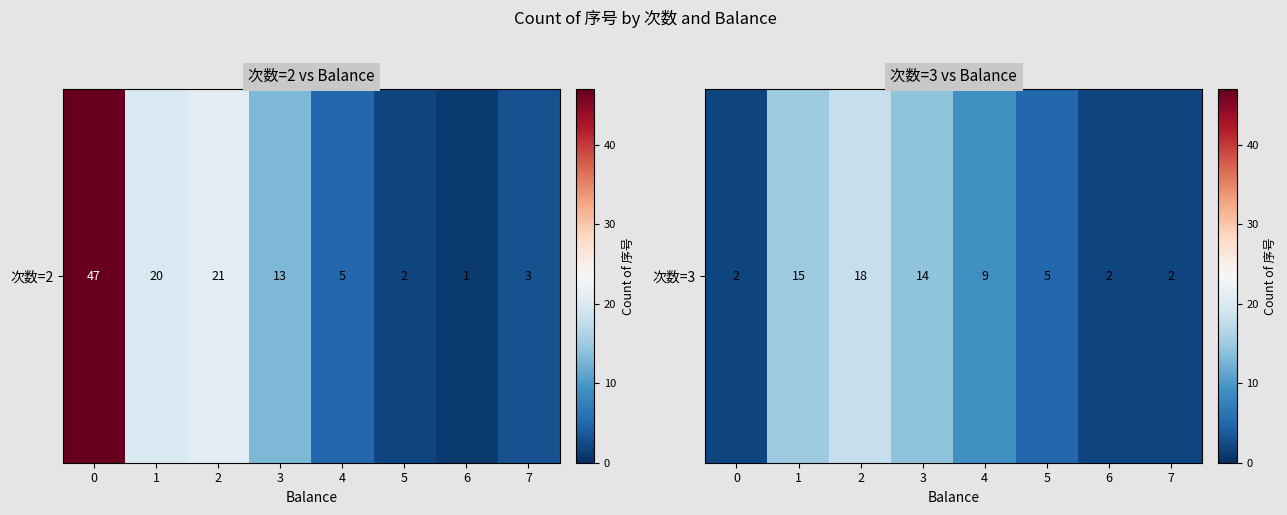

Where does the data first go above 9?

1